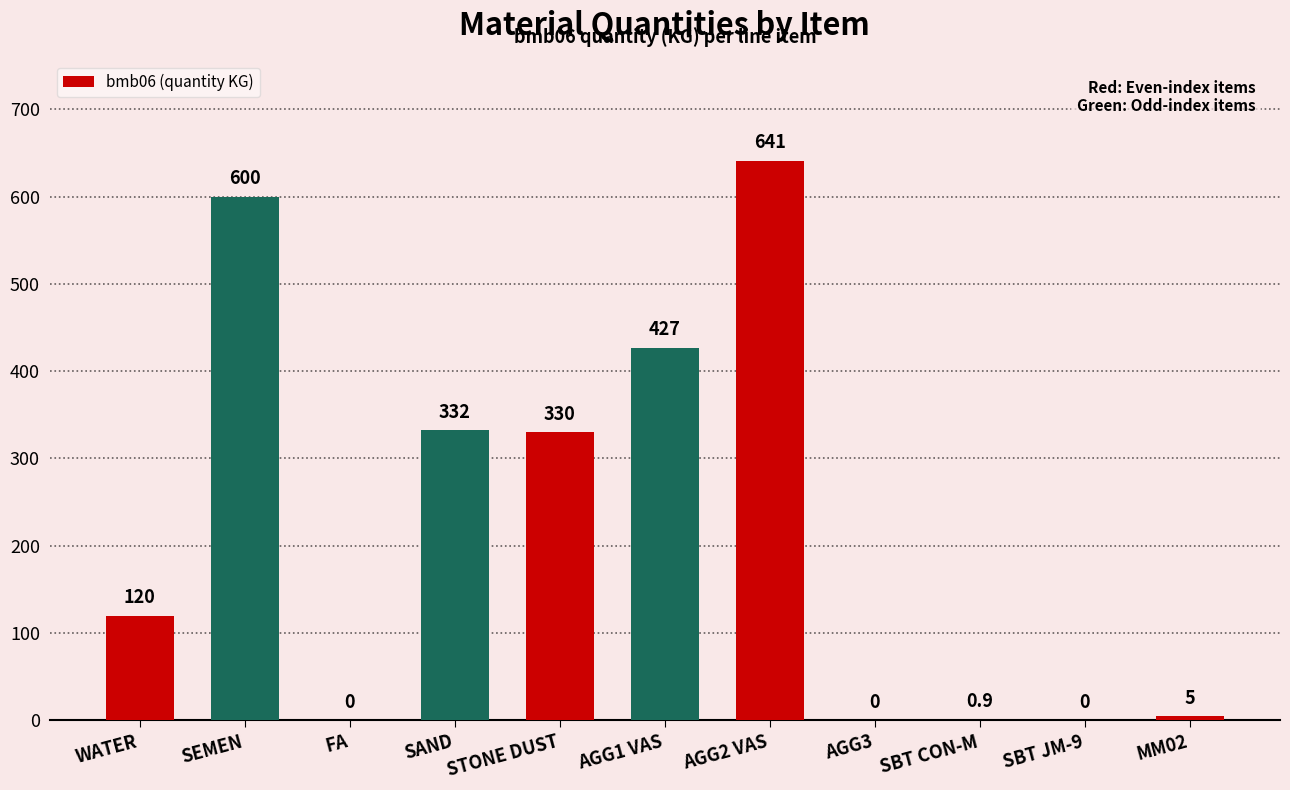

How many series are shown in this chart?

1